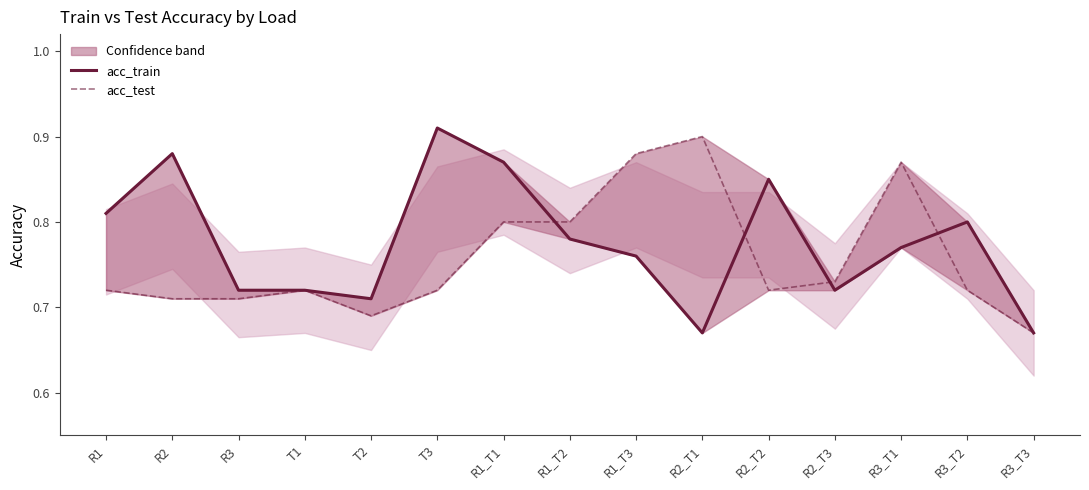

How many times do acc_train and acc_test cross each other?

4